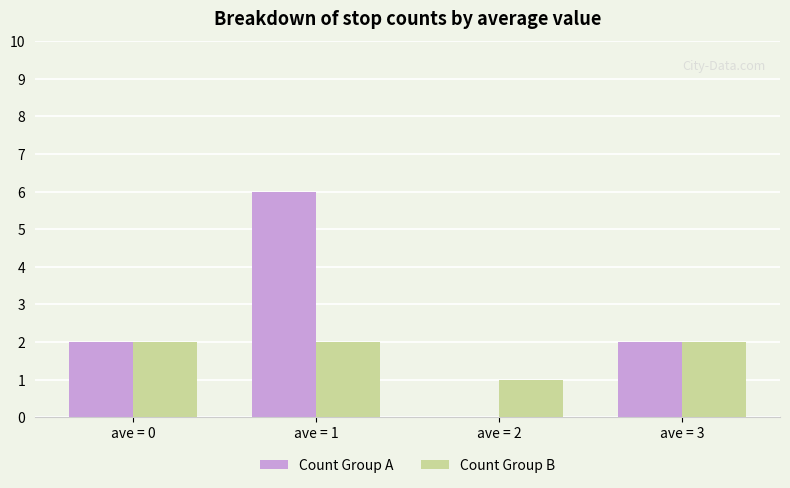

Is it true that Count Group A equals 10 at ave = 1?

False